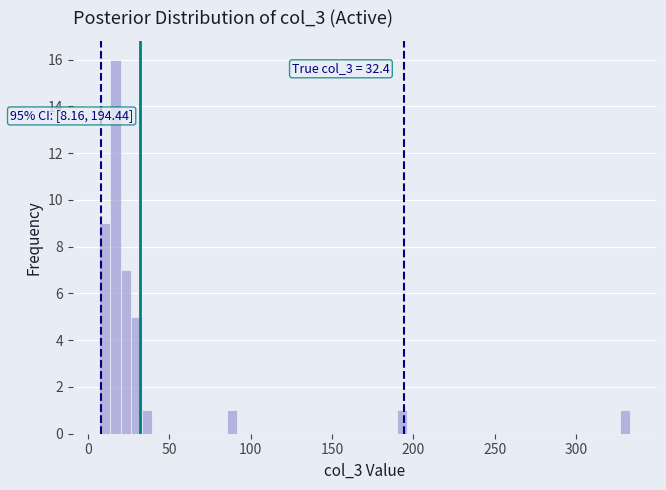

Around what value on the x-axis is the tallest bar? Give the approximate position of its centre, as read against the axis.

15